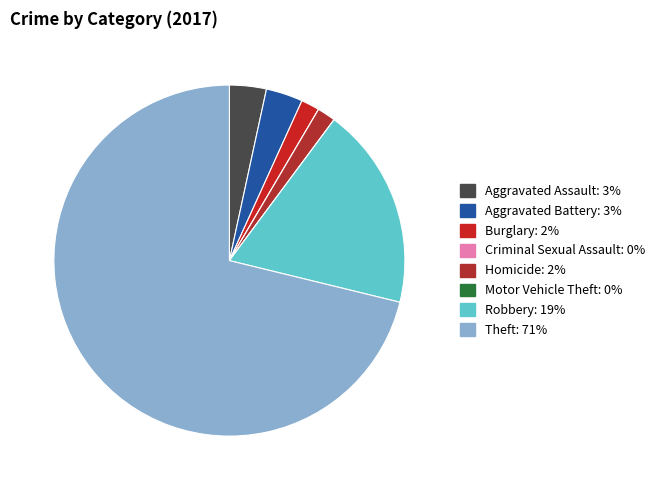

Is there a majority slice in this chart?

Yes